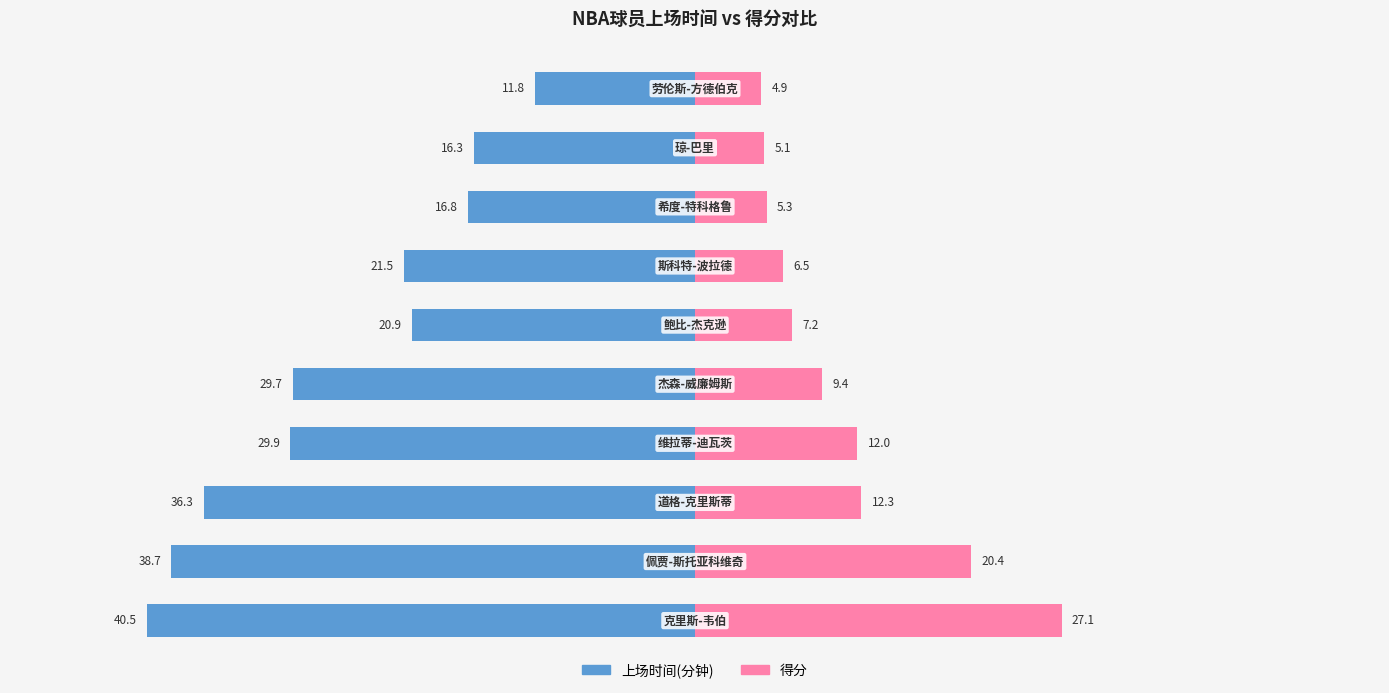

What is the approximate value of 得分 at 8?

5.1